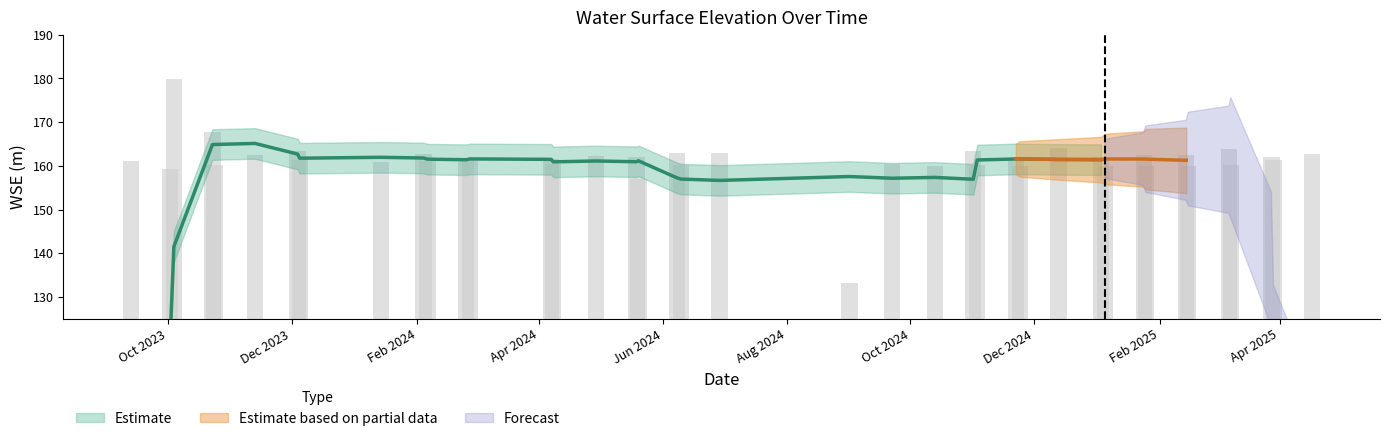

What is the label of the 27th bar from the left?

2024-11-22